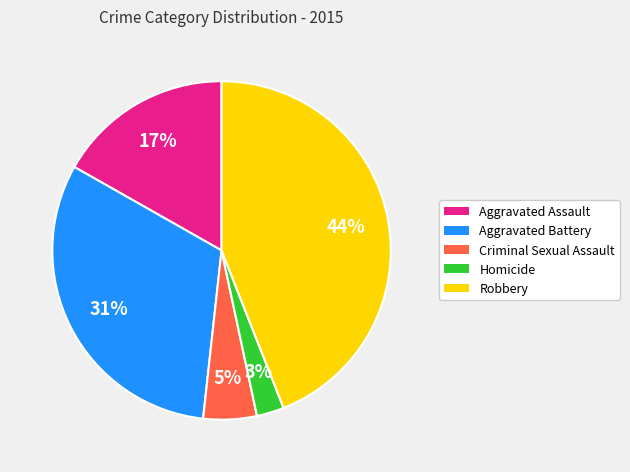

To the nearest percent, what portion does Homicide represent?

3%